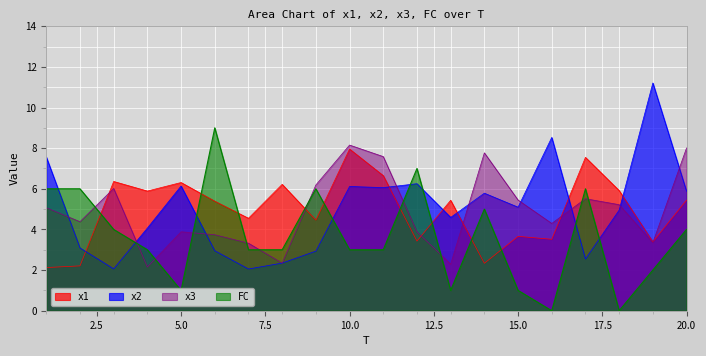

Reading left to right, extract all data points from this chart.

x1: 2.1	2.2	6.4	5.9	6.3	5.4	4.5	6.2	4.5	8.0	6.6	3.4	5.4	2.3	3.7	3.5	7.5	5.9	3.4	5.4
x2: 7.6	3.1	2.1	4.1	6.1	3.0	2.1	2.3	2.9	6.1	6.1	6.3	4.6	5.8	5.1	8.5	2.5	4.9	11.2	5.9
x3: 5.1	4.4	6.0	2.1	3.9	3.7	3.3	2.3	6.2	8.2	7.6	3.9	2.3	7.8	5.4	4.3	5.5	5.2	3.3	8.0
FC: 6.0	6.0	4.0	3.0	1.0	9.0	3.0	3.0	6.0	3.0	3.0	7.0	1.0	5.0	1.0	0.0	6.0	0.0	2.0	4.0